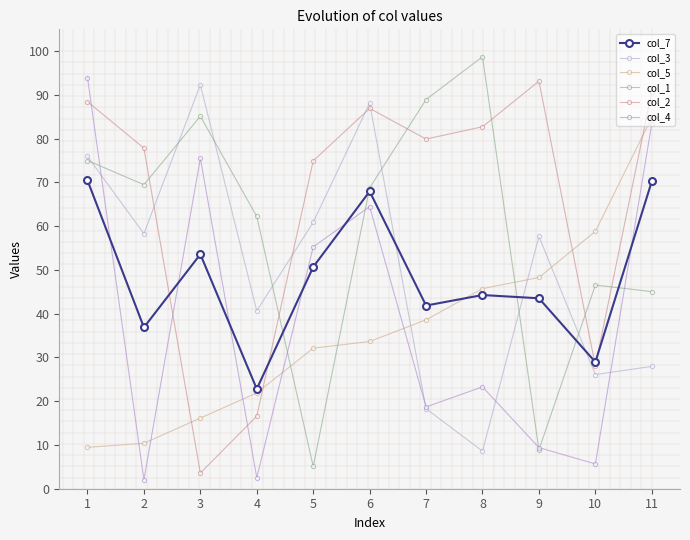

How many values in the col_2 series exceed 79?

6